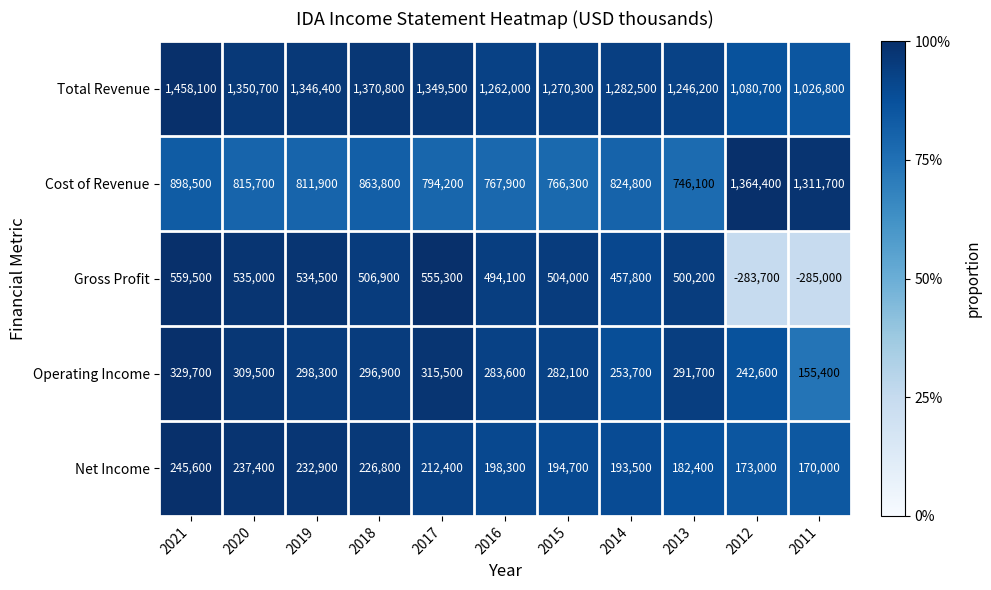

Is it true that Cost of Revenue equals 391210 at 2017?

False